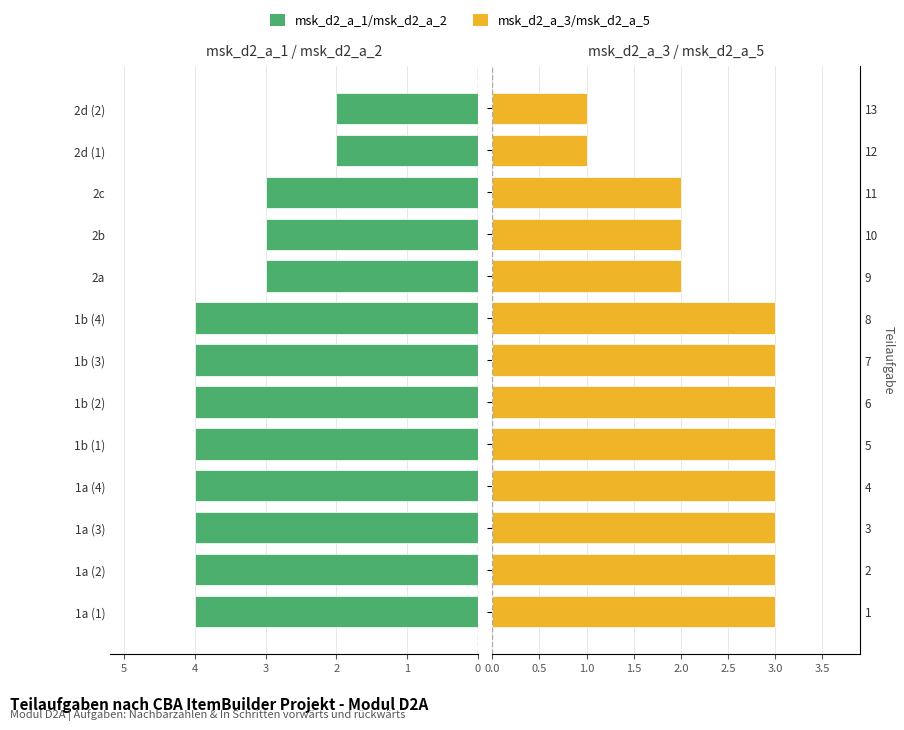

True or false: msk_d2_a_3/a_5 has a value of 2 at 1b (3).

False